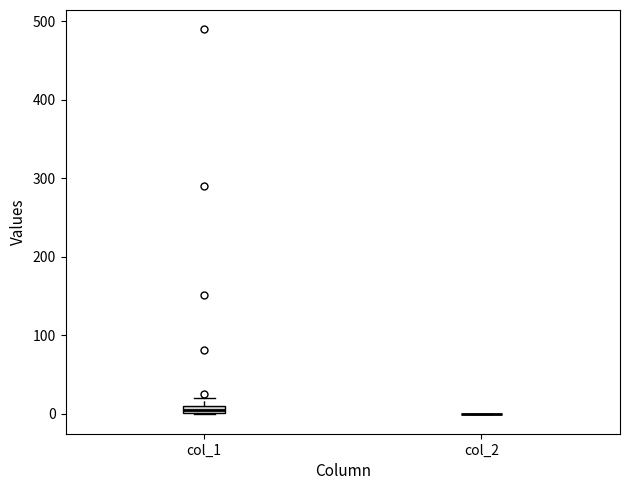

Where is the upper edge of the box for col_1 on the y-axis? The values are not printed on the chart, so give them approximately, as read against the axis.

10